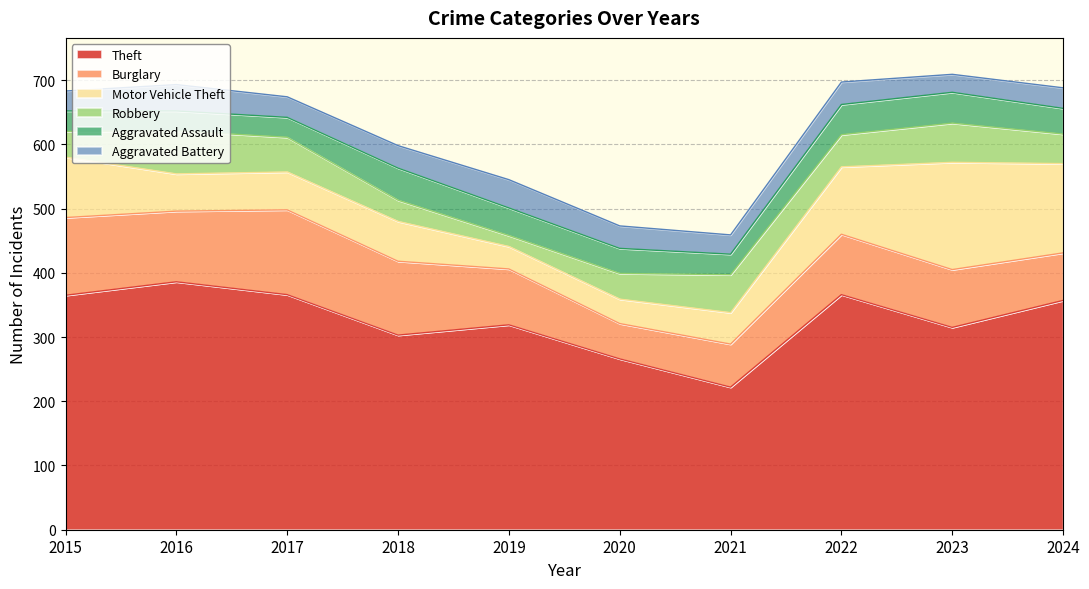

What is the total value across all series at 2020?

473